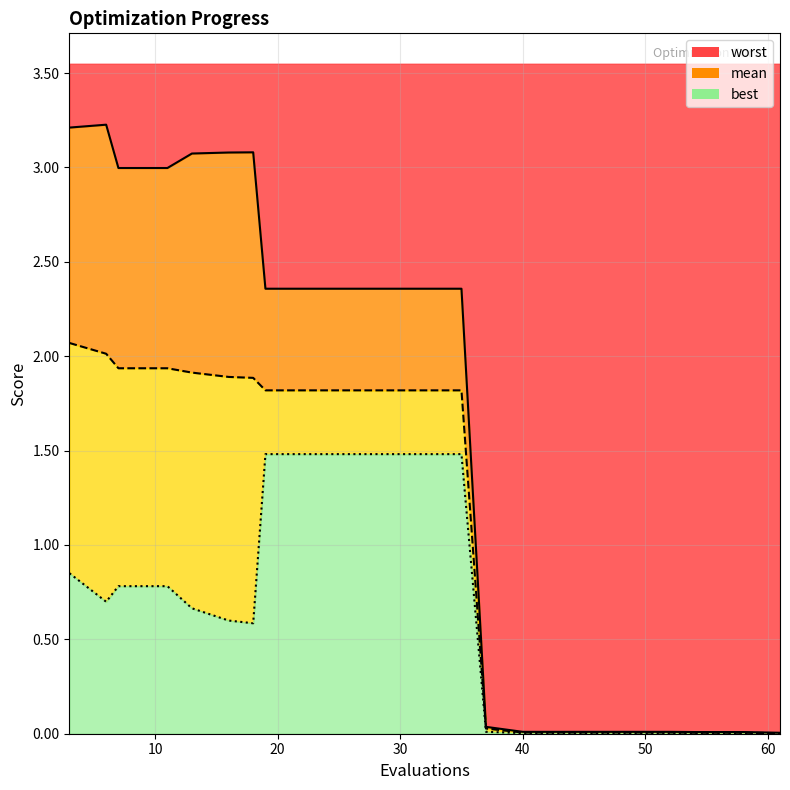

True or false: best has more than 1 interior local peaks.

False